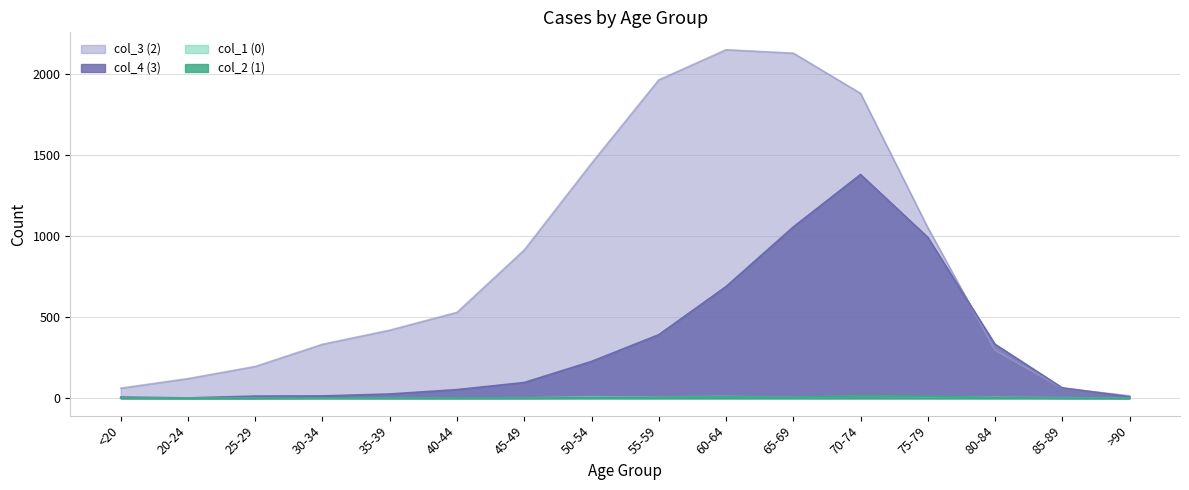

What is the spread (max minus min) of values at 40-44?

530